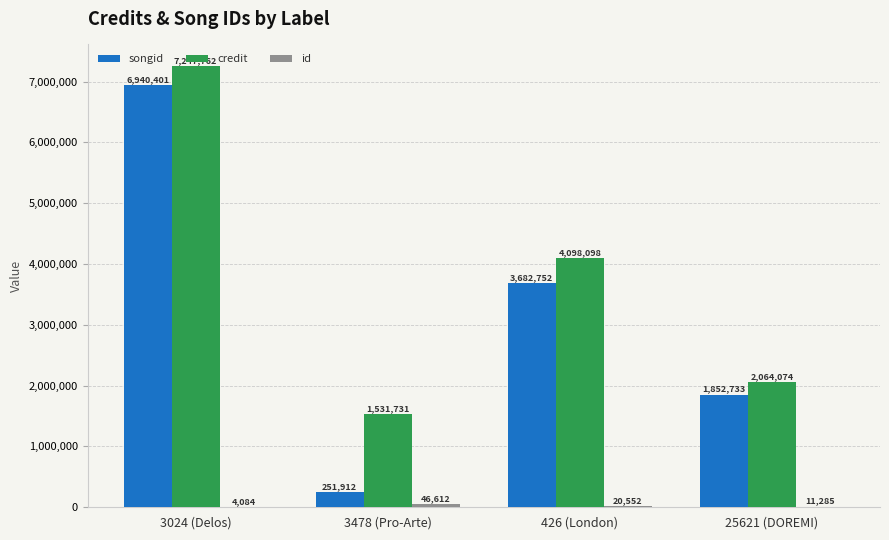

At which category is the sum across all series the highest?

3024 (Delos)